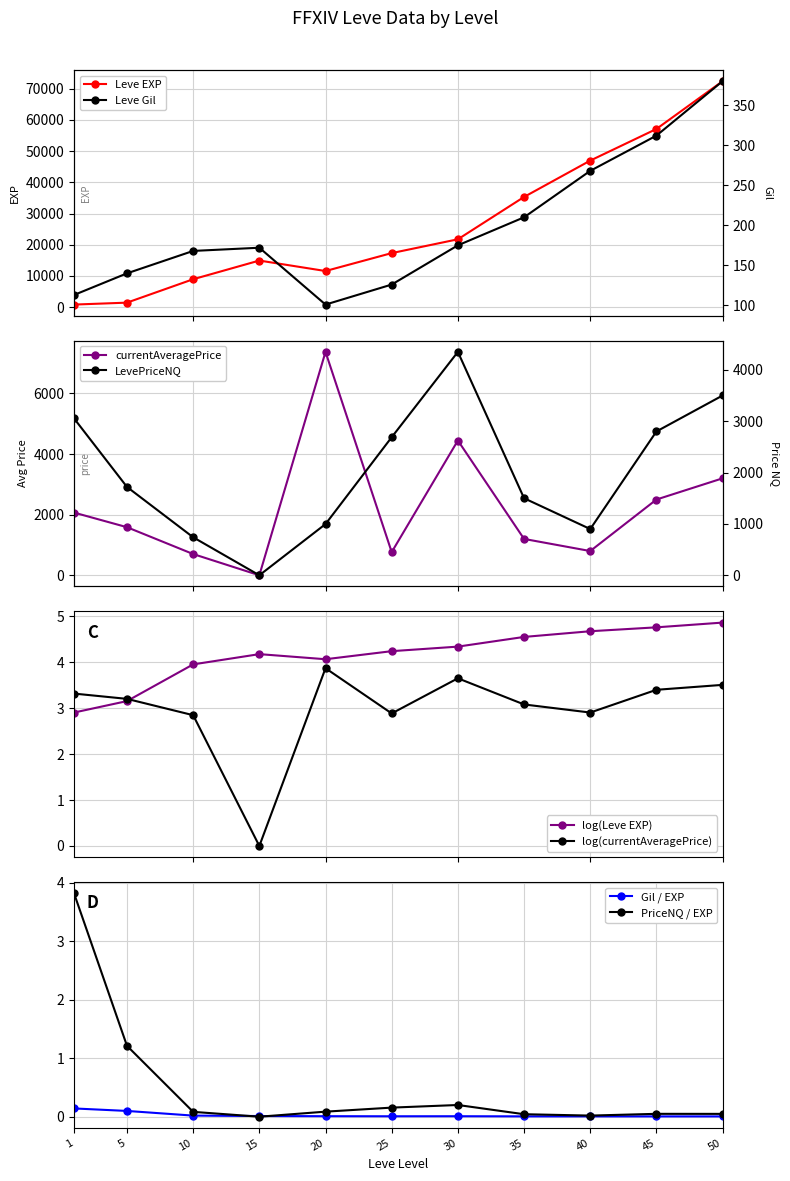

What is the total value across all series at 10?

10539